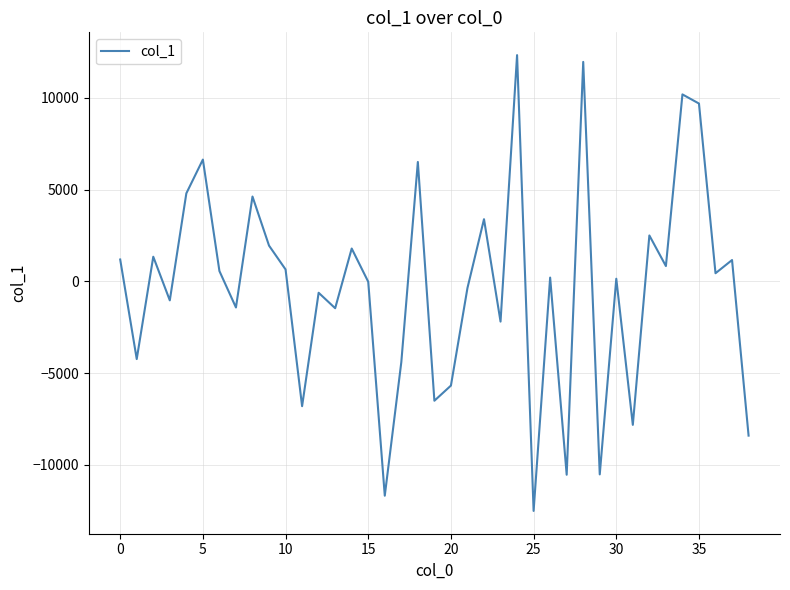

What is the smallest value displayed?

-12512.0